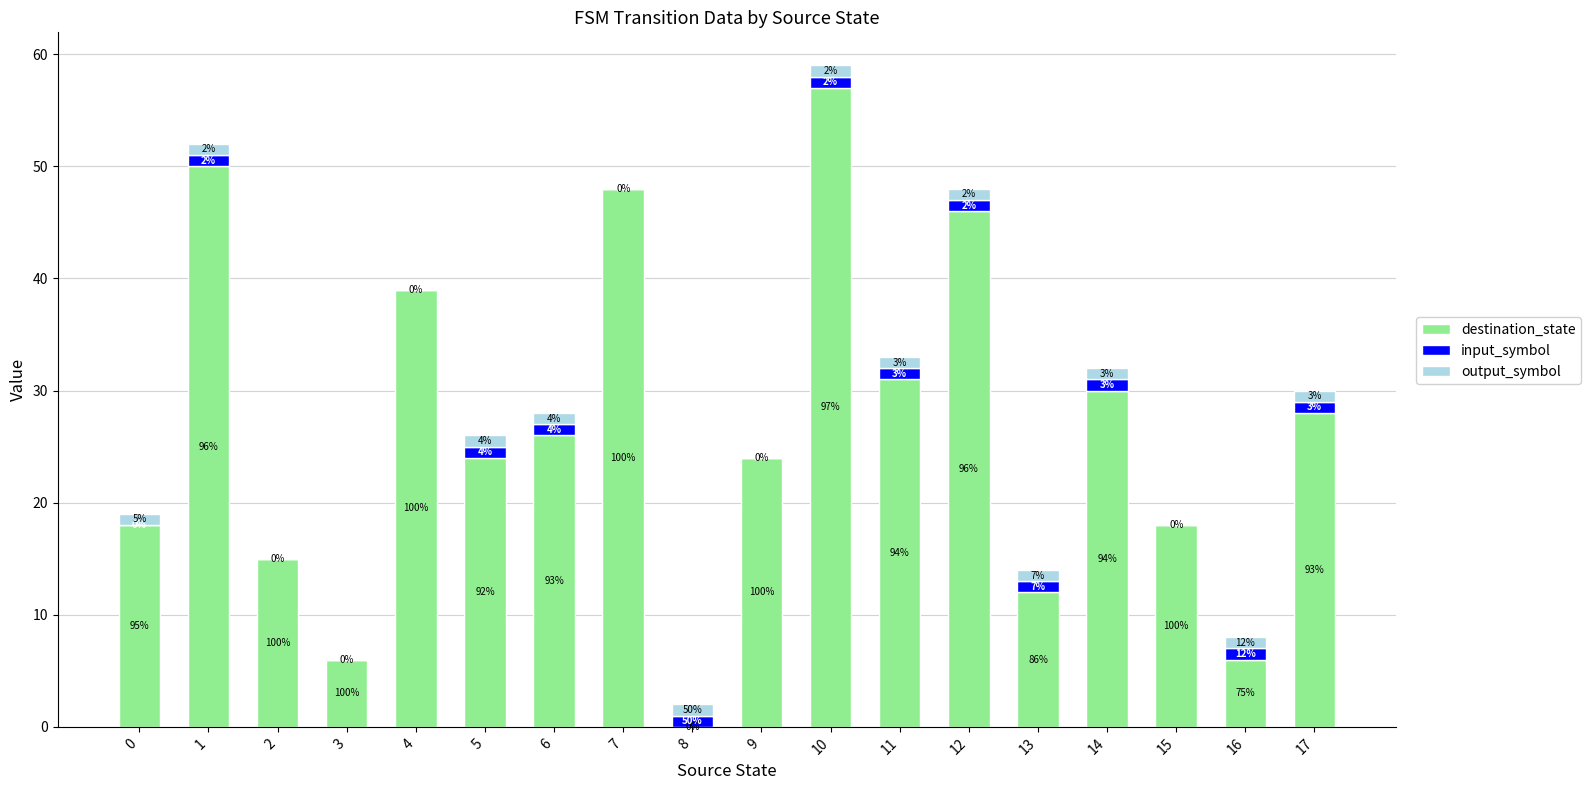

What are all the series names shown in the legend?

destination_state, input_symbol, output_symbol